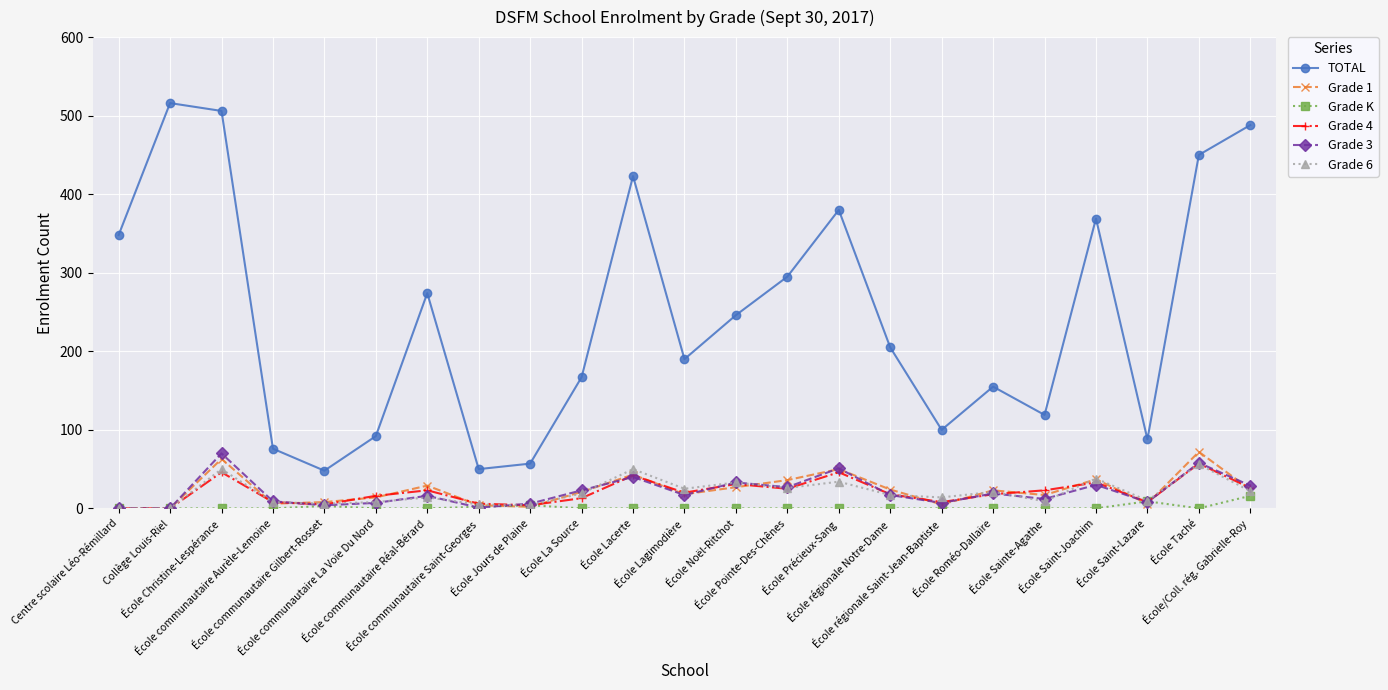

True or false: TOTAL and Grade 6 intersect in this chart.

False